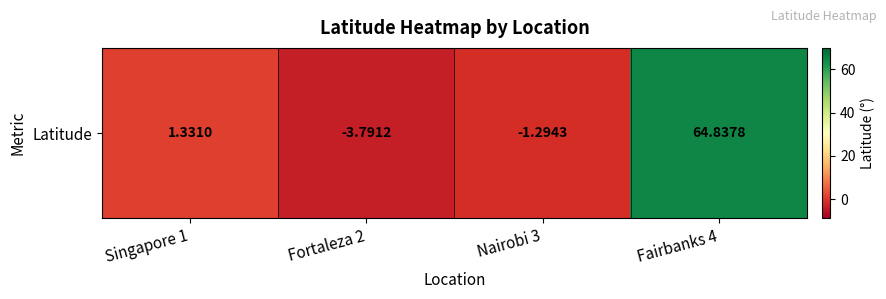

What is the average value?

15.3